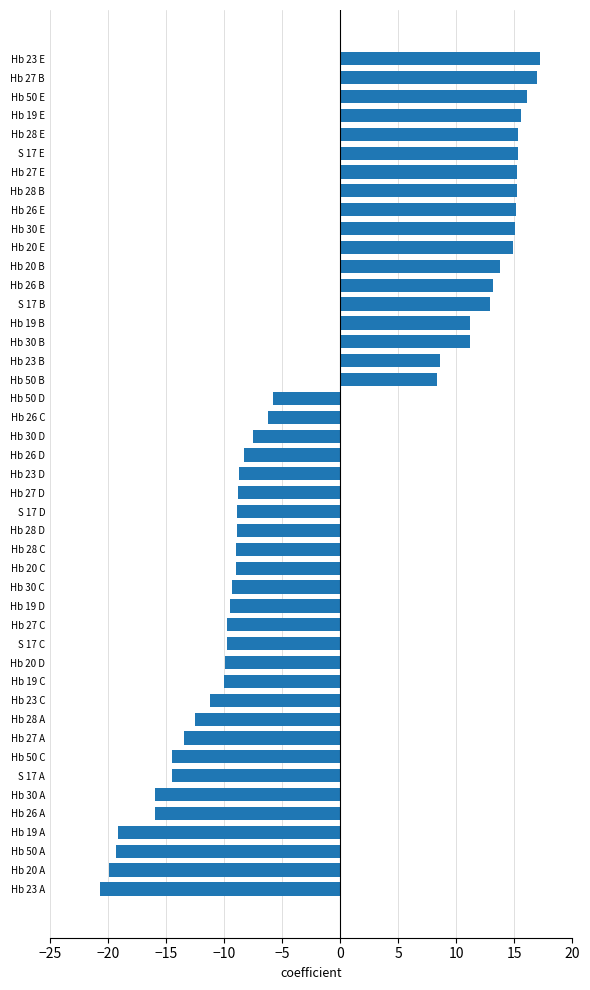

How many series are shown in this chart?

1